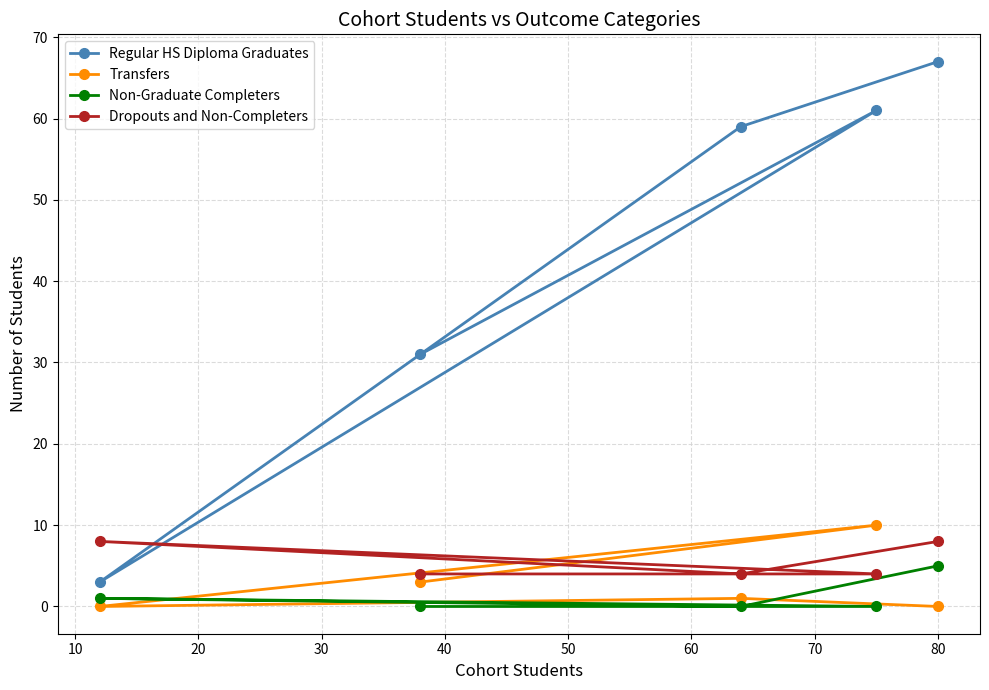

How many distinct data groups are displayed?

4